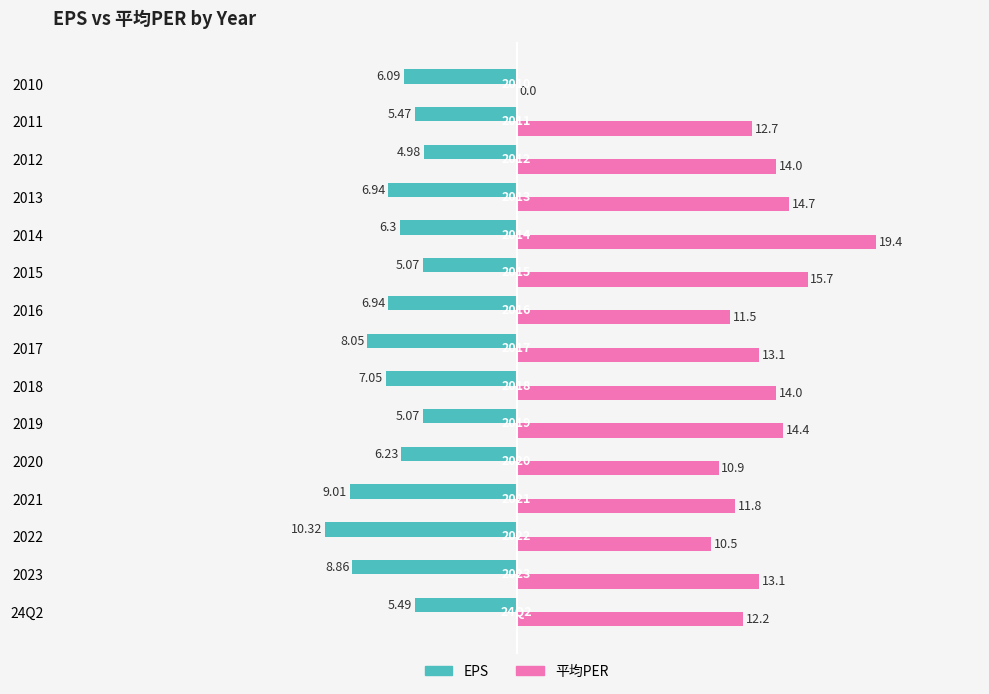

List the series in order of their overall mean, highest first.

平均PER, EPS